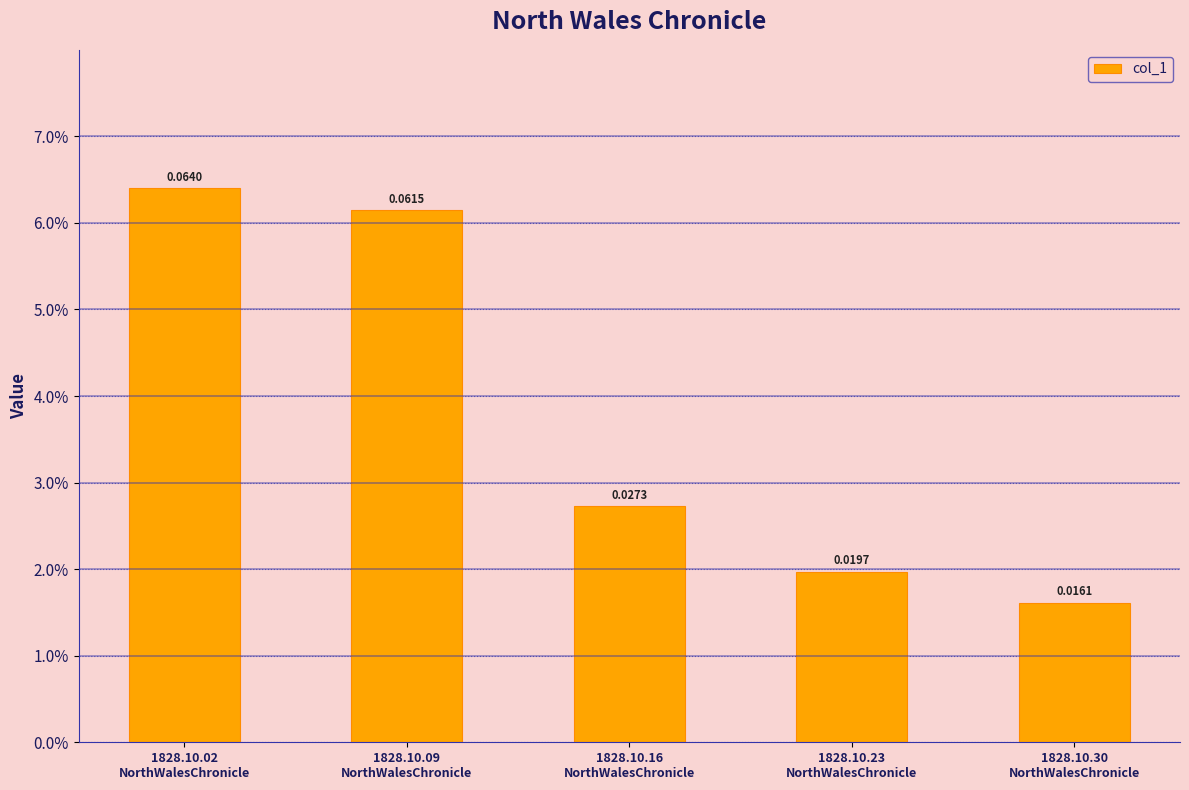

Reading left to right, what are all the values shown in this chart?

1828.10.02
NorthWalesChronicle=0.1	1828.10.09
NorthWalesChronicle=0.1	1828.10.16
NorthWalesChronicle=0.0	1828.10.23
NorthWalesChronicle=0.0	1828.10.30
NorthWalesChronicle=0.0